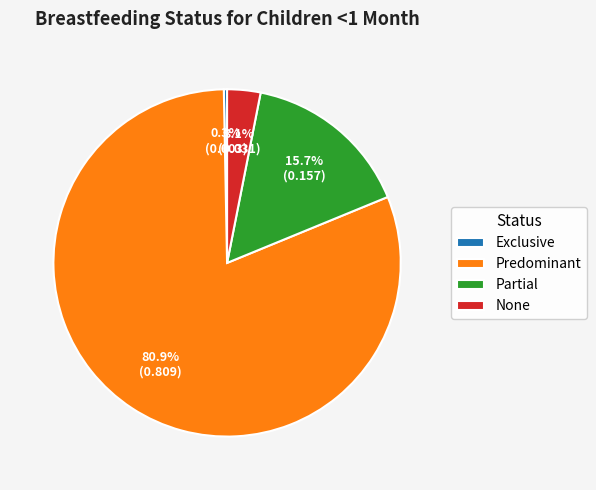

To the nearest percent, what portion does Partial represent?

16%